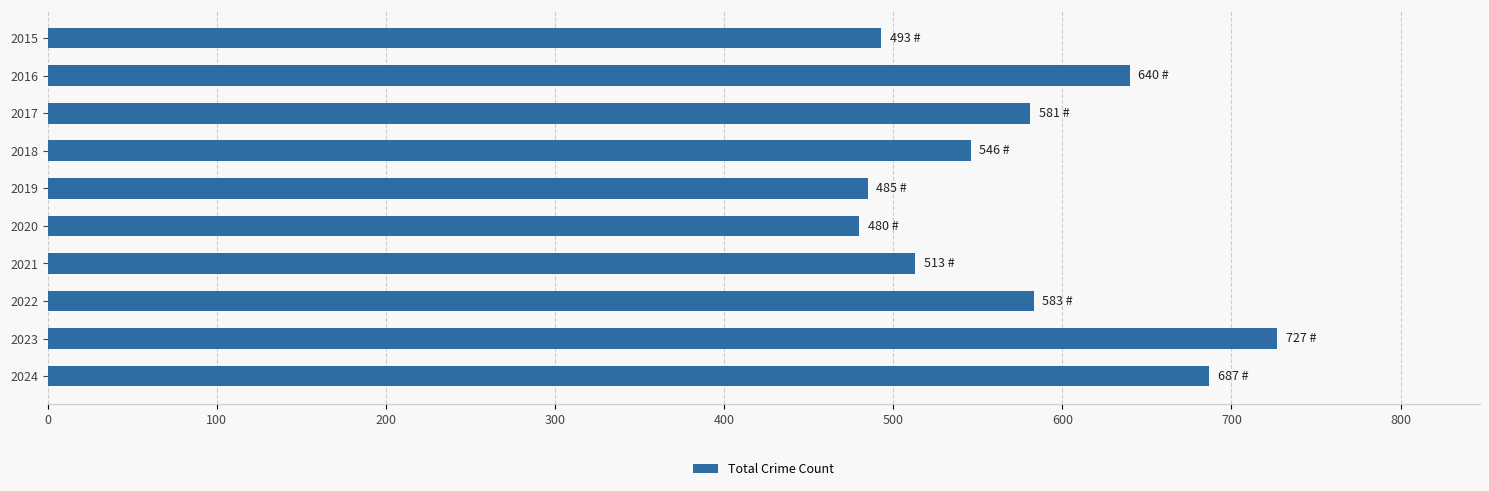

Is it true that the value at 2018 is 718?

False